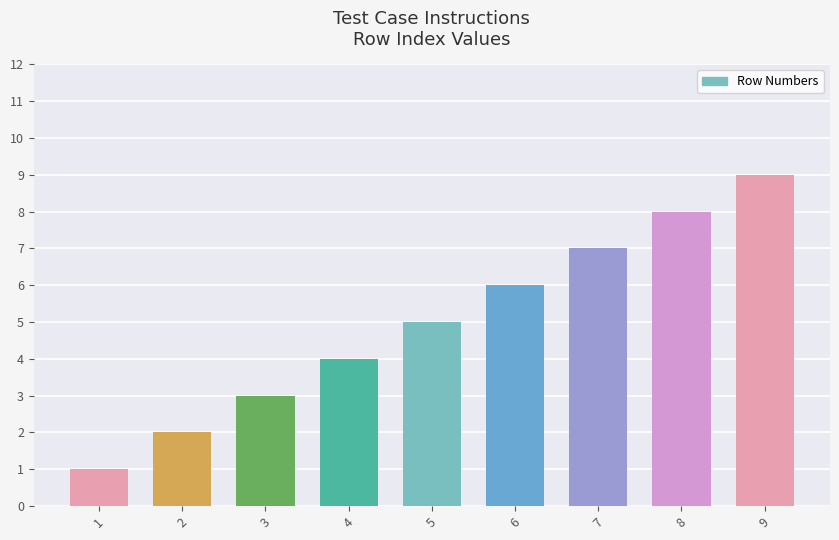

True or false: the data shows 3 at 6.

False